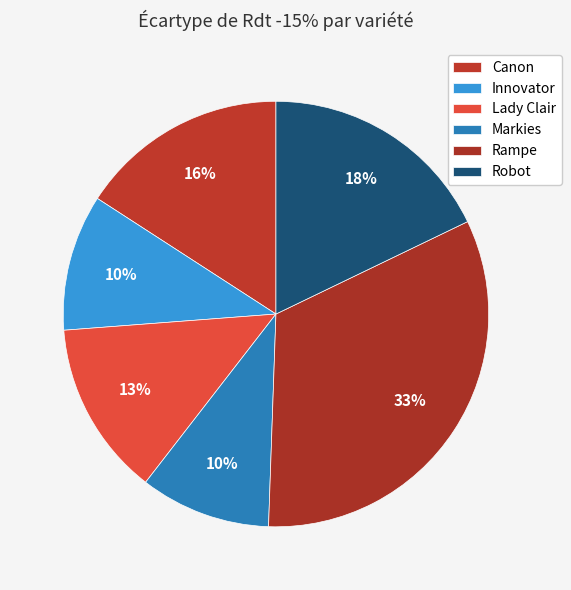

Is there any slice that represents more than half of the pie?

No